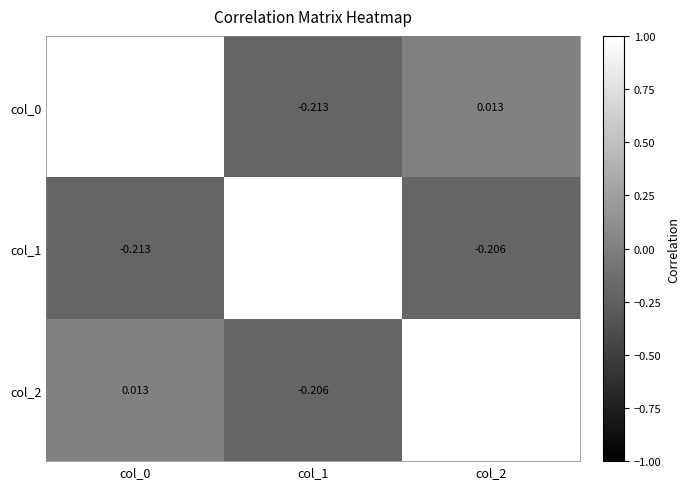

Rank the series by their maximum value, from lowest to highest.

col_0, col_1, col_2